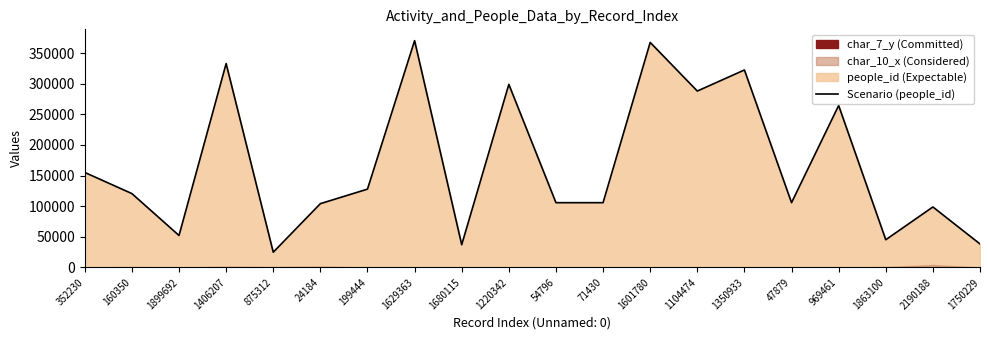

At which label does the data first exceed 120569?

352230